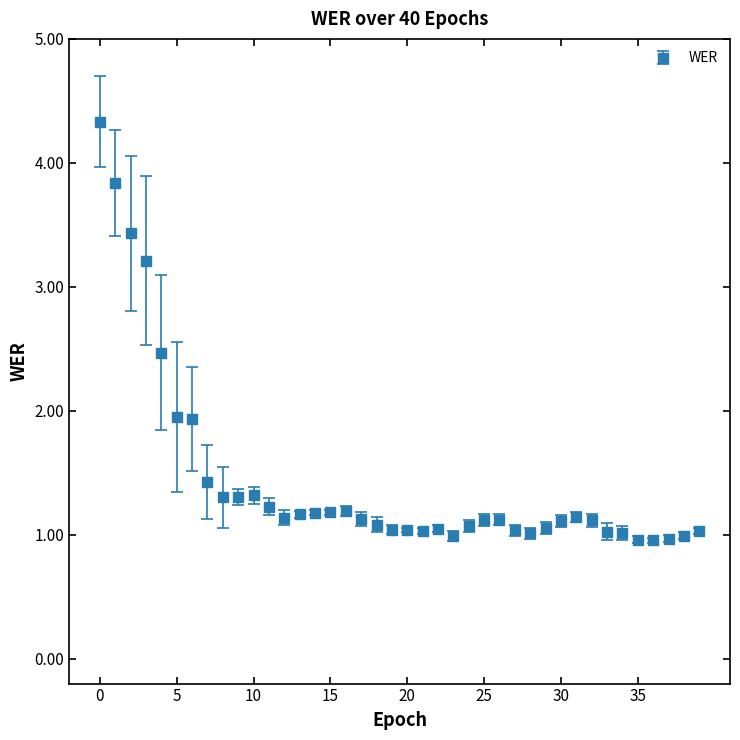

What is the value of the 1st point from the left?

4.3